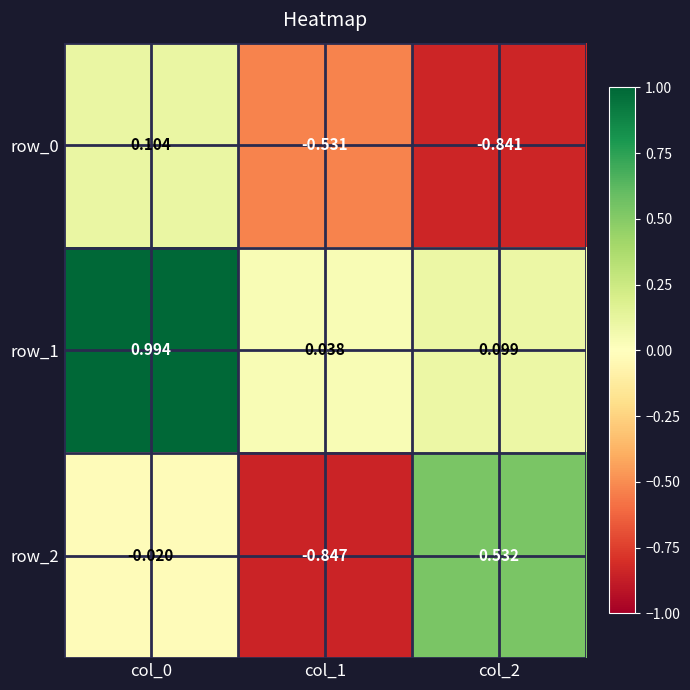

At how many categories does at least one series exceed 0?

3